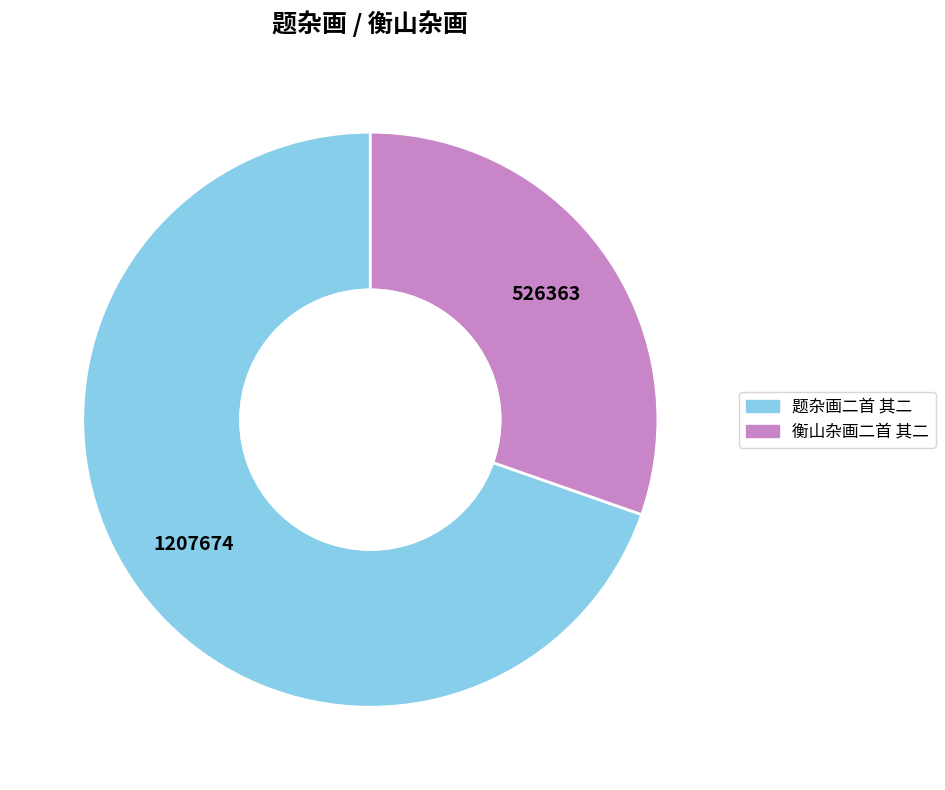

Which slice is the largest?

题杂画二首 其二